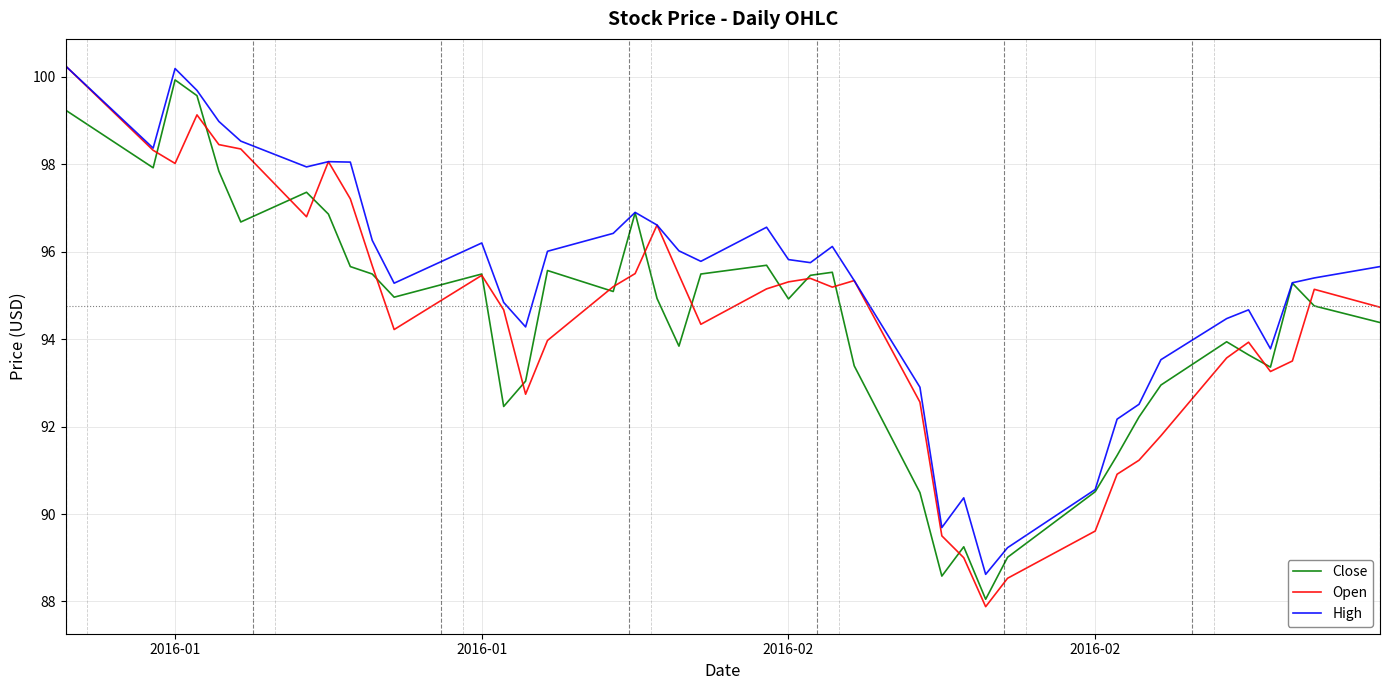

Which series has the largest total across all categories?

High